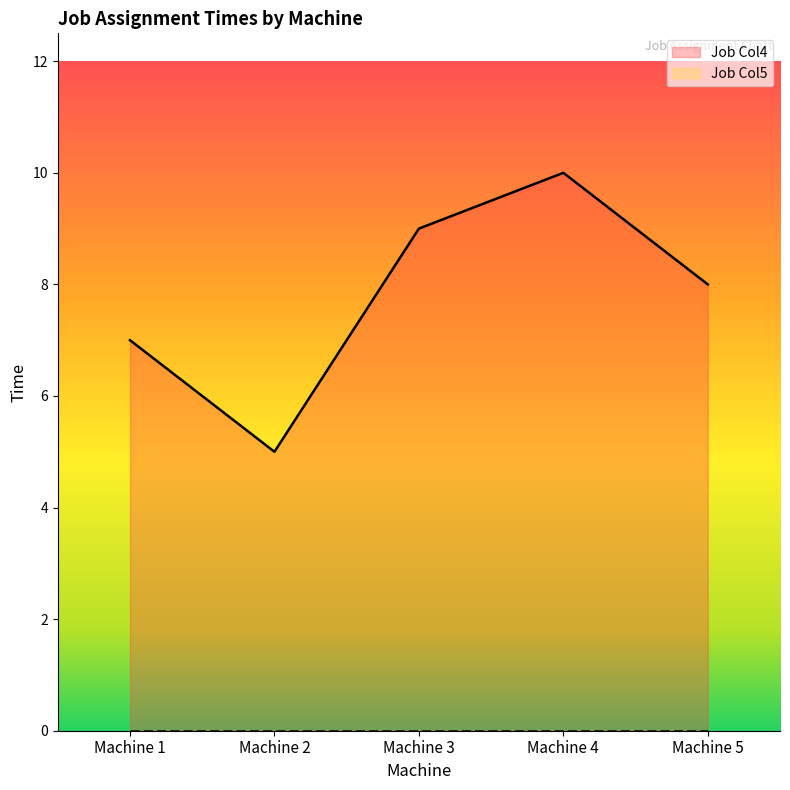

How many lines are shown in the chart?

2